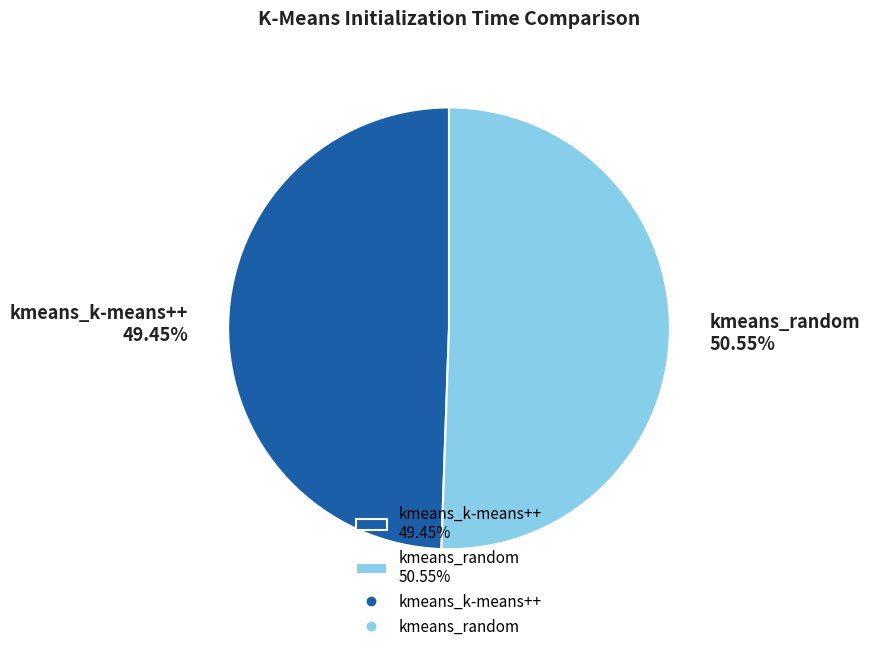

Count the number of slices in the pie.

2